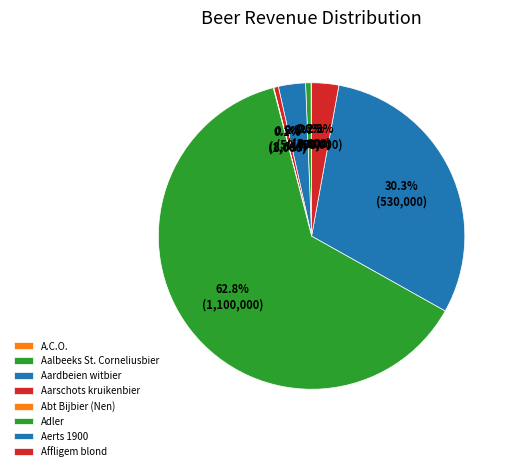

What percentage is NOT represented by Aardbeien witbier?

97.1%